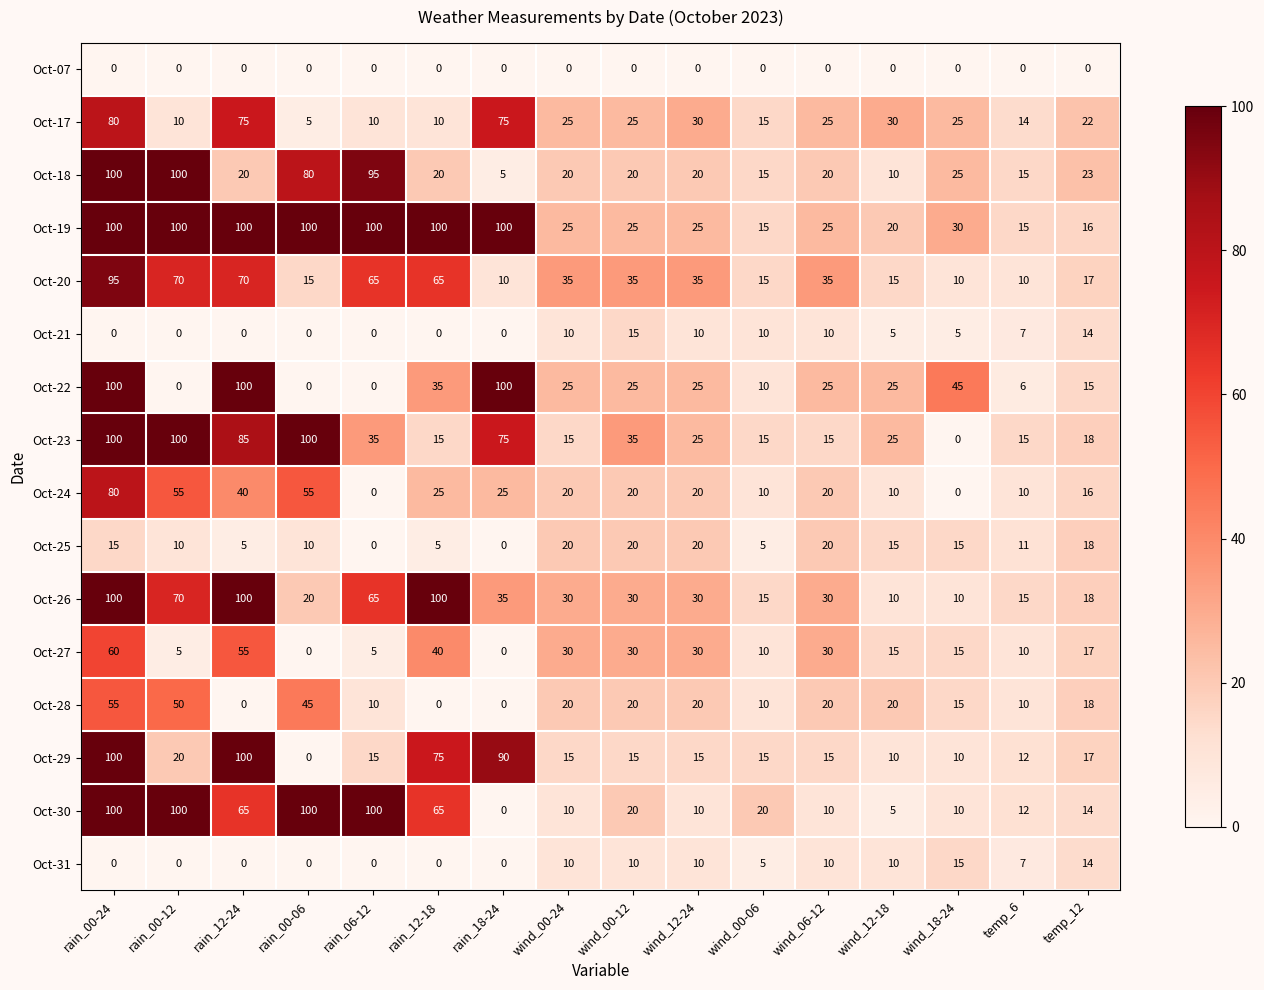

At which label is Oct-18 closest to 52?

wind_18-24